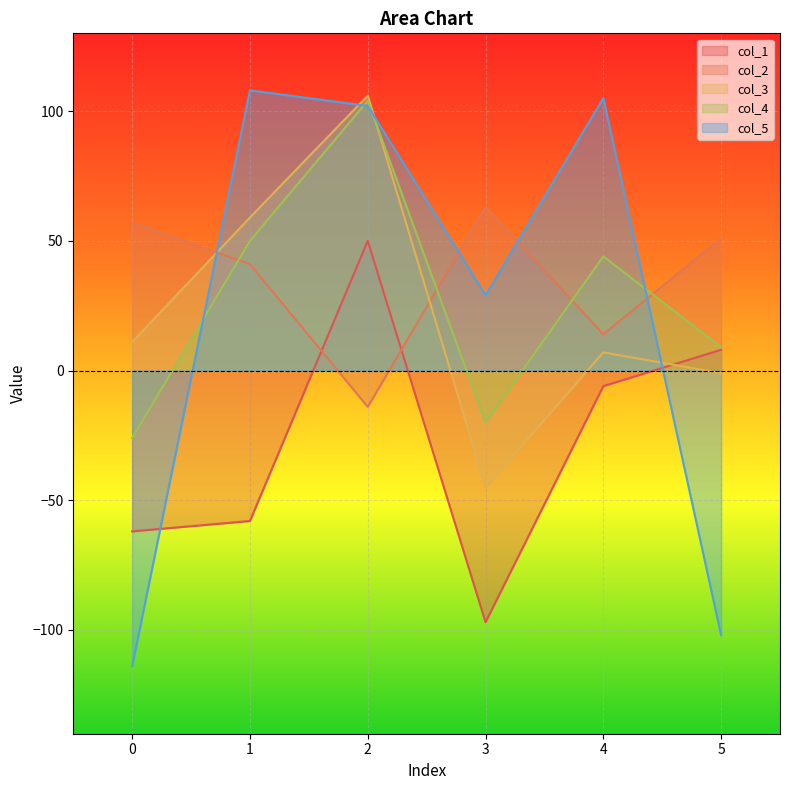

Between which two adjacent categories do col_1 and col_5 first intersect?

0 and 1